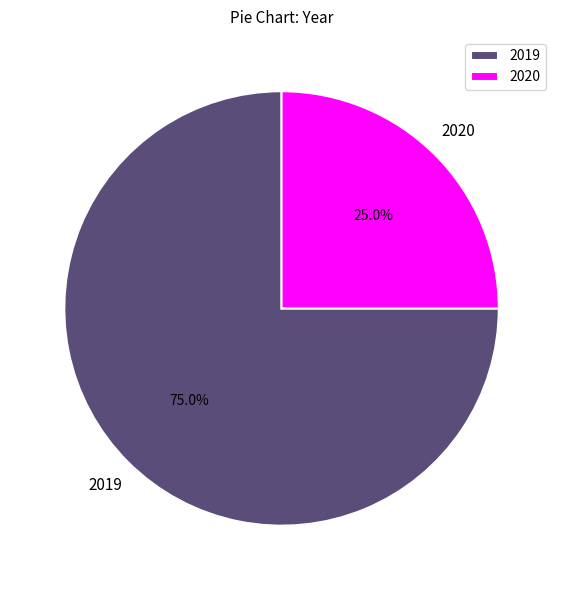

To the nearest percent, what is the combined percentage of 2019 and 2020?

100%